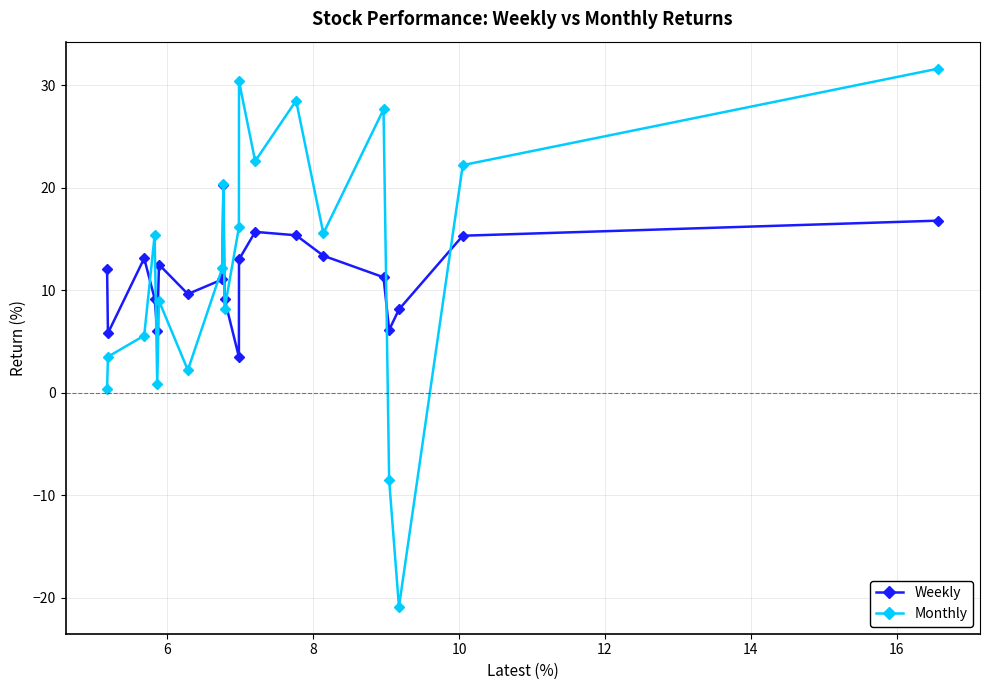

What is the value of the Monthly point at the 14th from the left?

28.5